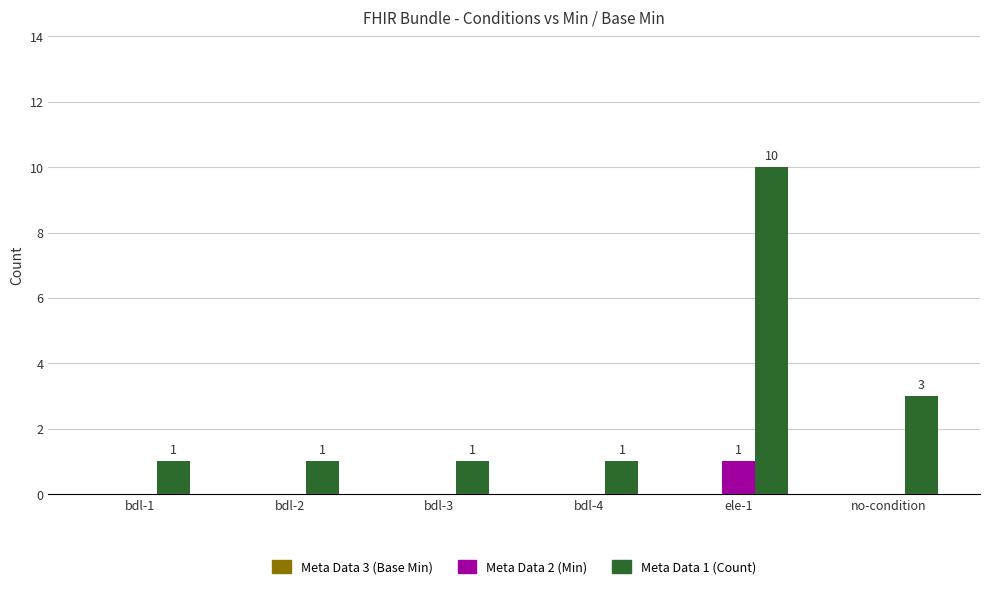

Which series has the largest total across all categories?

Meta Data 1 (Count)